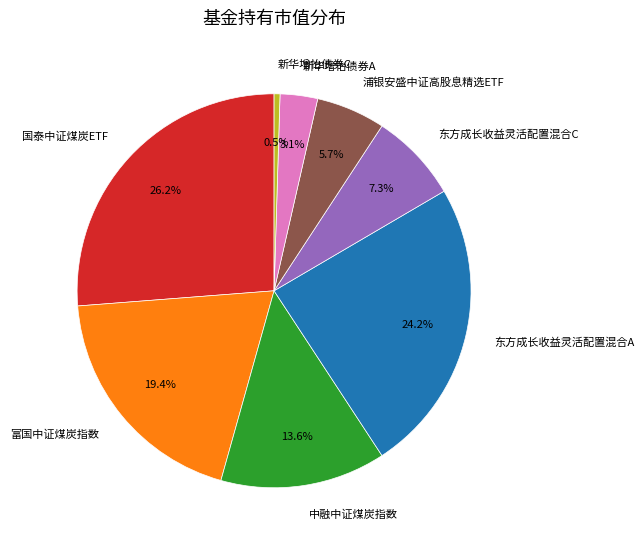

Is there any slice that represents more than half of the pie?

No